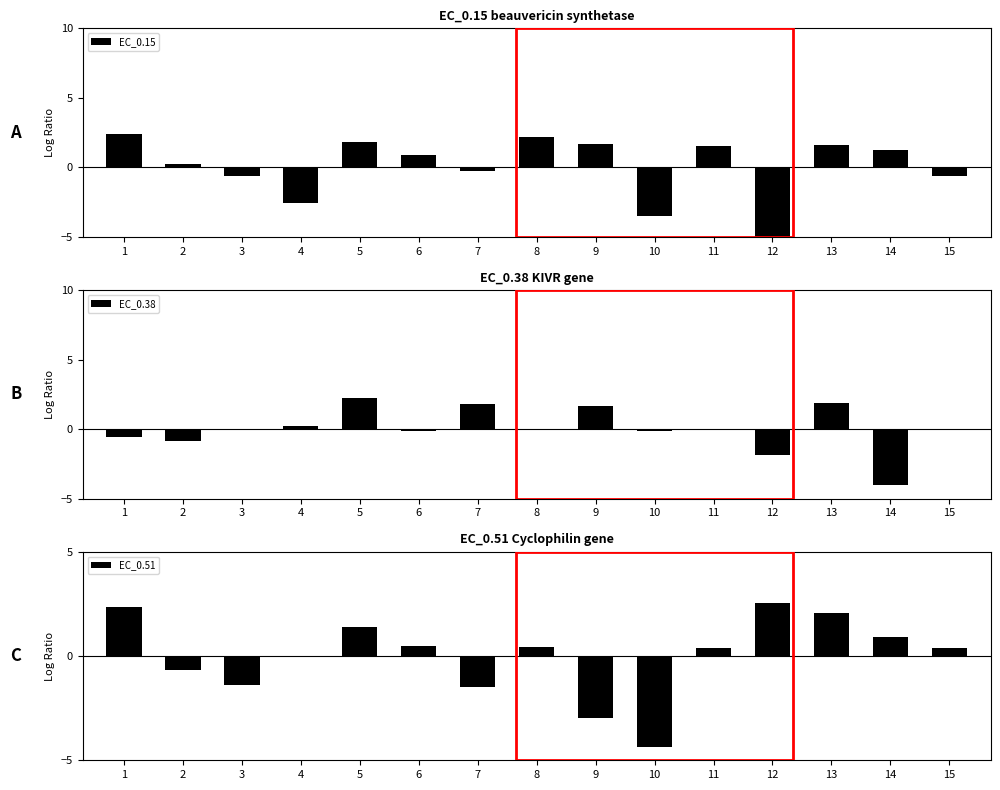

Which series has the largest total across all categories?

EC_0.38